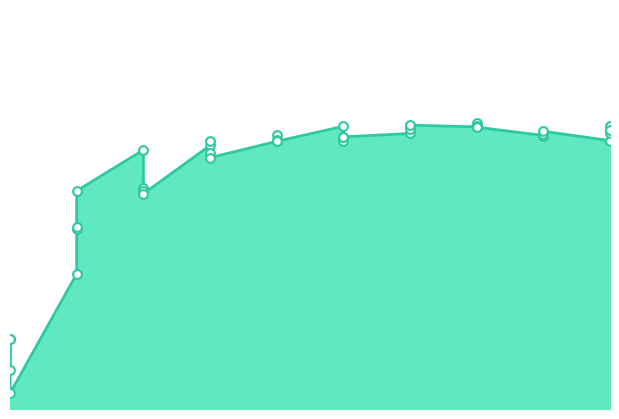

Which series contains the highest Y value?

species_1_line